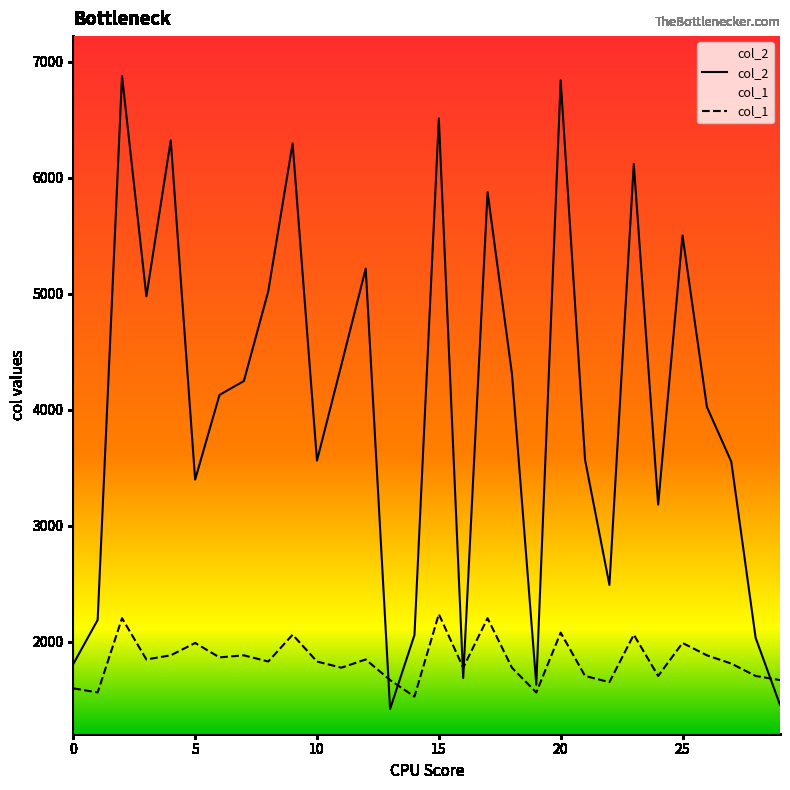

The value of col_1 at 25 is 1989.7. True or false?

True